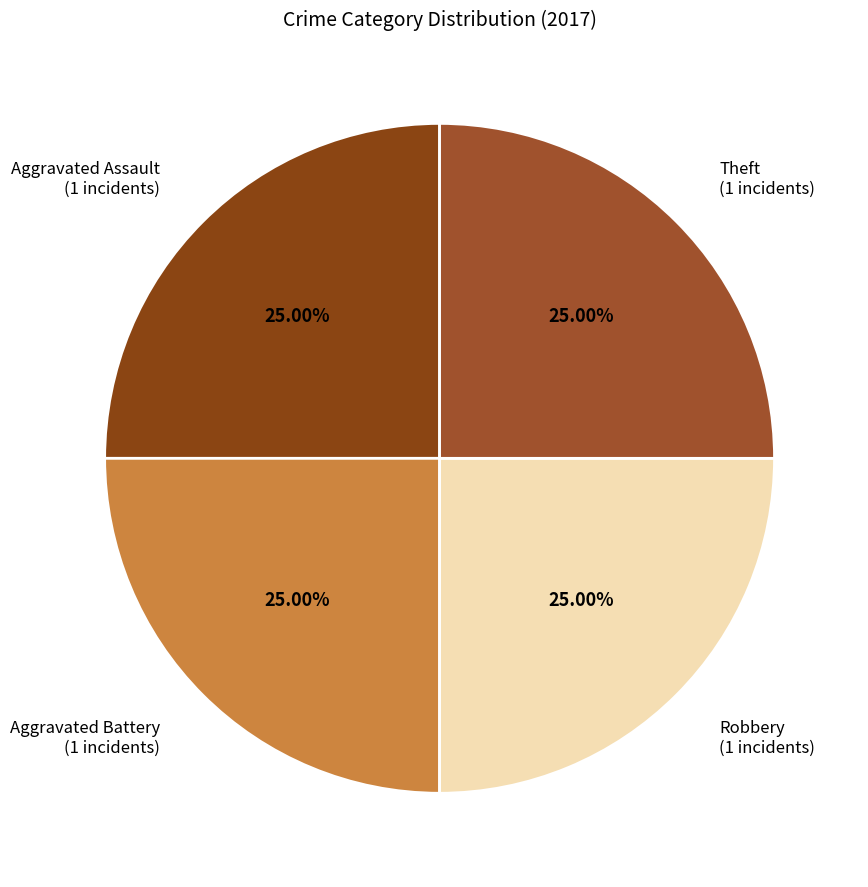

What is the ratio of the value at Aggravated Assault (1 incidents) to the value at Theft (1 incidents)?

1.0